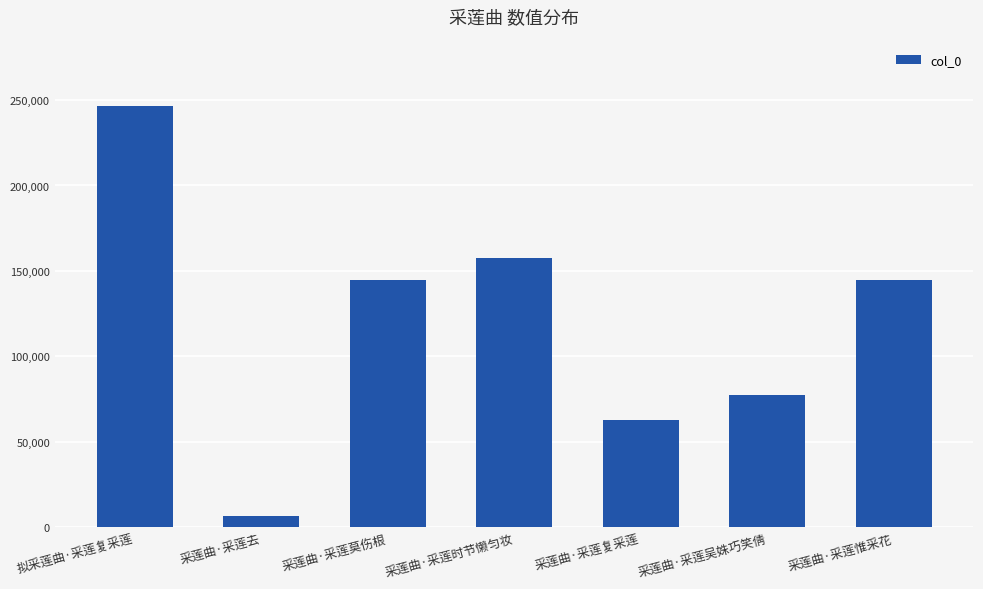

What is the maximum value shown in the chart?

246672